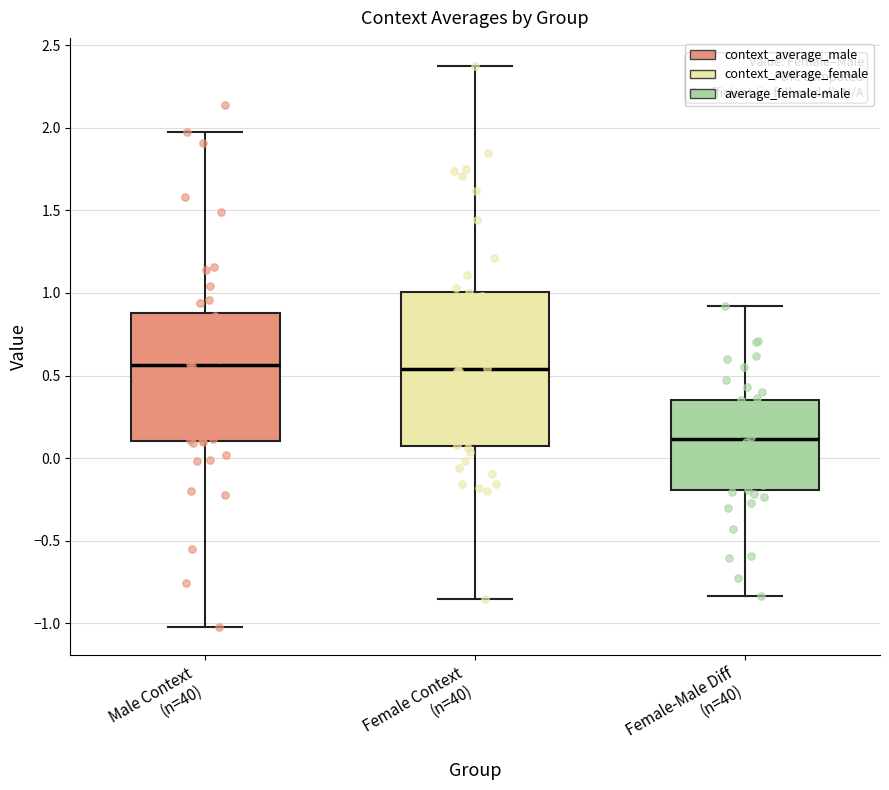

Where is the upper edge of the box for Male Context (n=40) on the y-axis? The values are not printed on the chart, so give them approximately, as read against the axis.

0.90